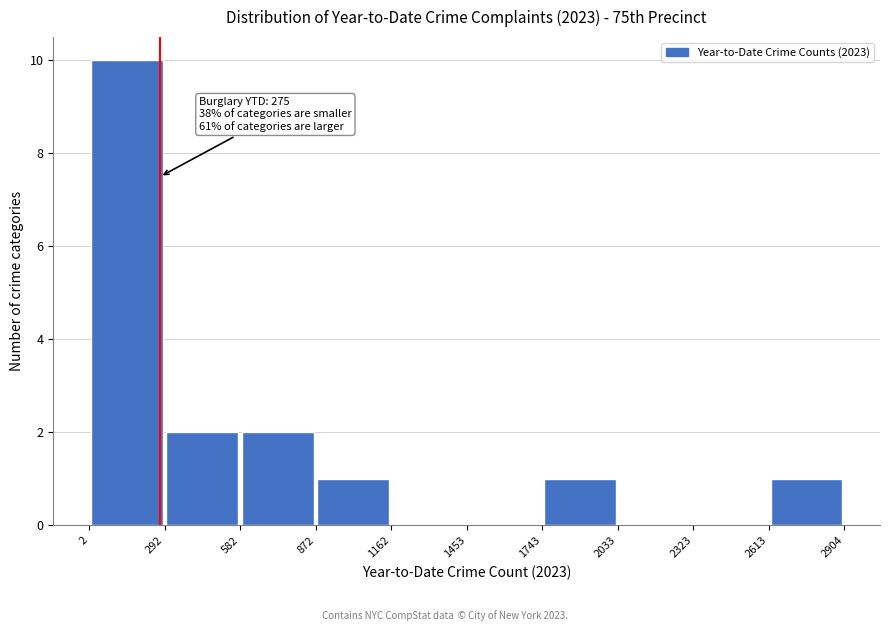

Which range on the x-axis has the tallest bar?

2 to 292